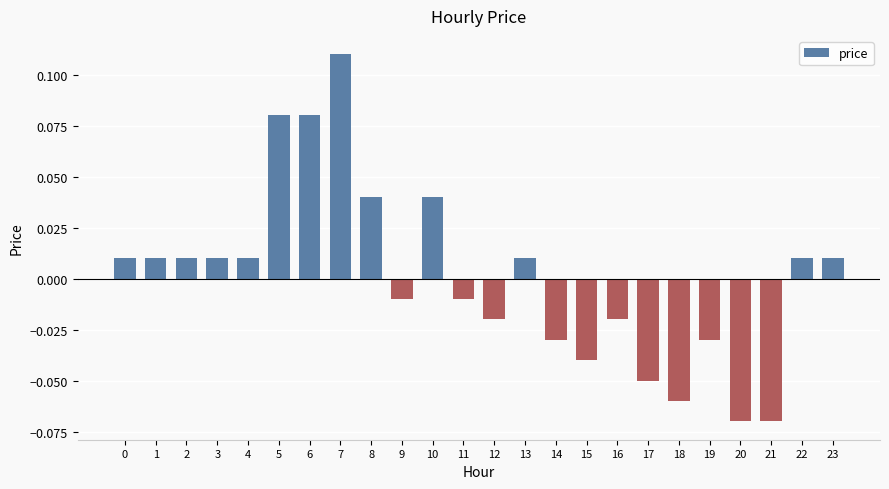

How many values are below 0?

11